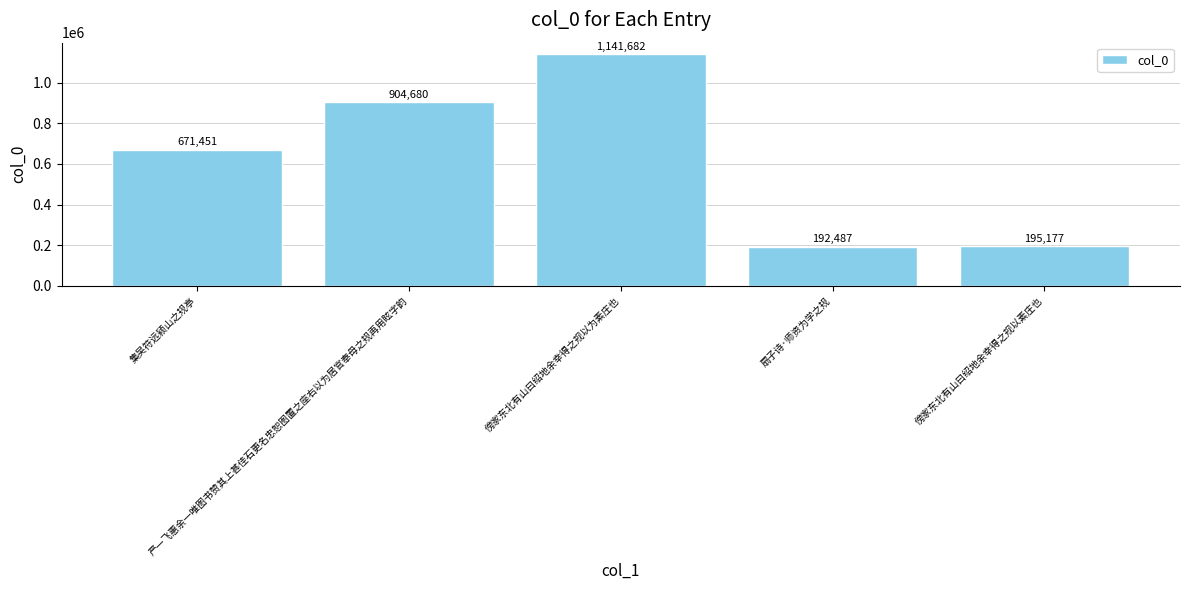

What position from the right is 严一飞惠余一唯图书赞其上甚佳石更名忠恕图置之座右以为居官奉母之规再用眩字韵?

4